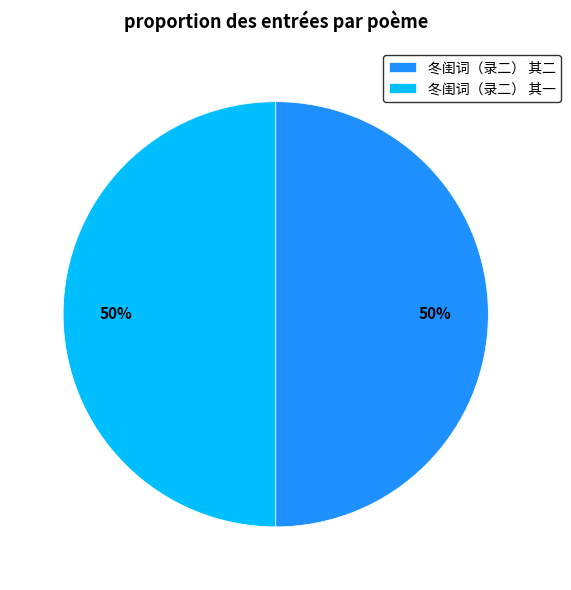

How many segments does this pie chart have?

2